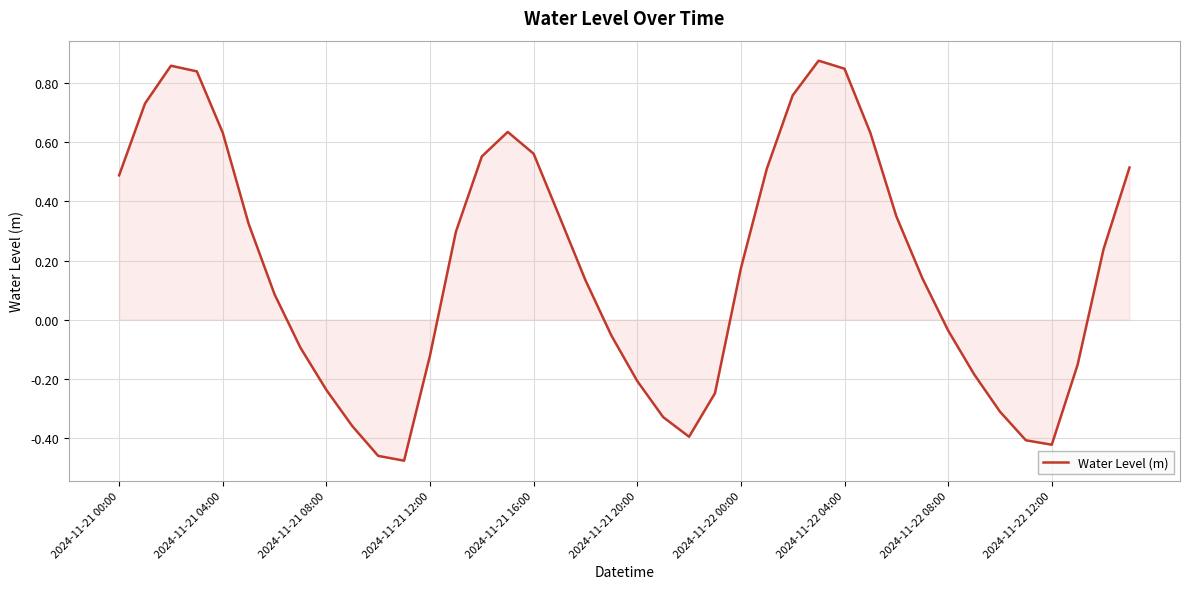

What is the difference between the maximum and minimum values?

1.4